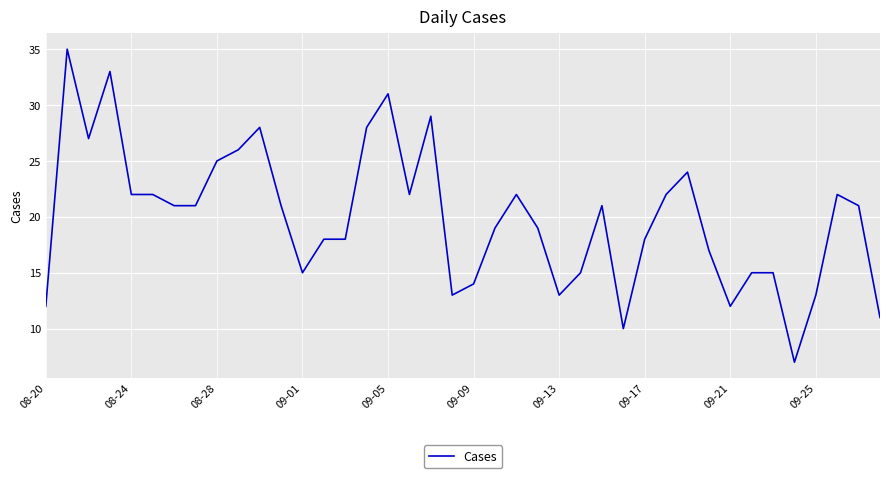

What is the difference between the maximum and minimum values?

28